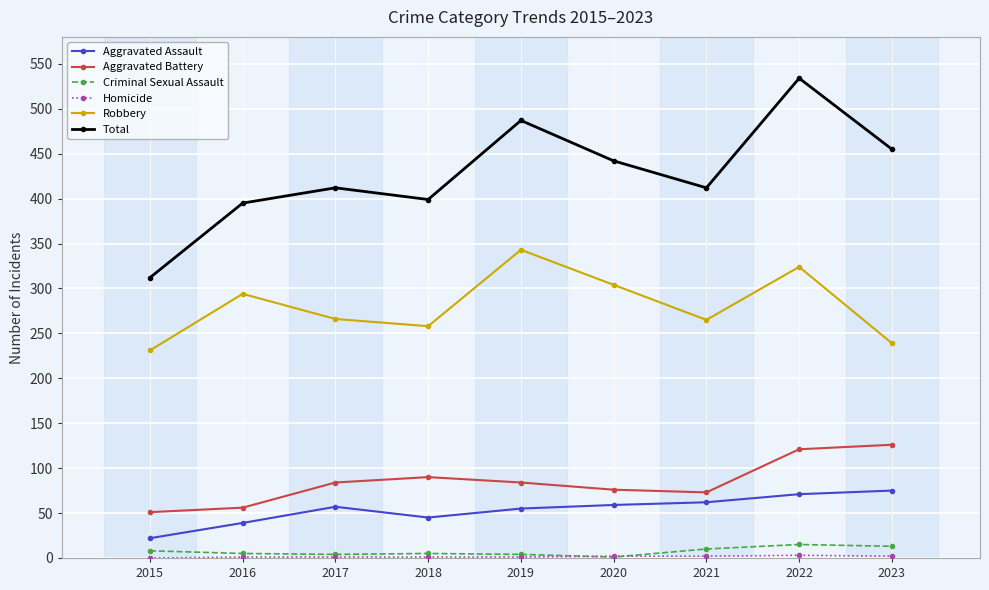

Which category has the lowest value in the Total series?

2015